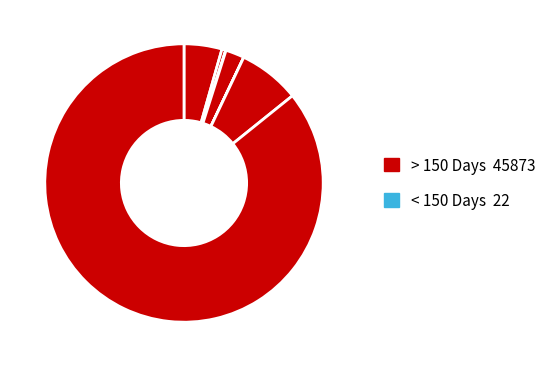

To the nearest percent, what is the difference between the largest and smallest slice percentages?

86%